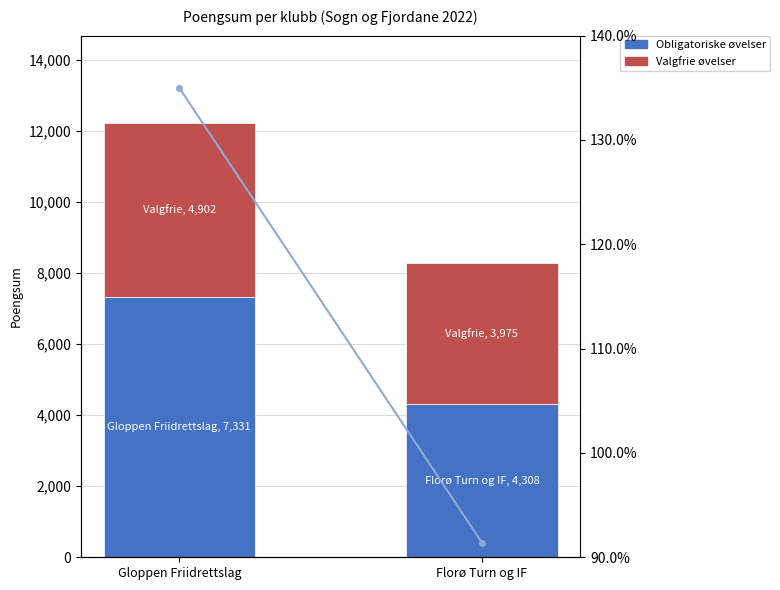

Reading right to left, what are all the values shown in this chart?

Obligatoriske øvelser: 4308.0	7331.0
Valgfrie øvelser: 3975.0	4902.0
Totalsum ratio: 0.9	1.4